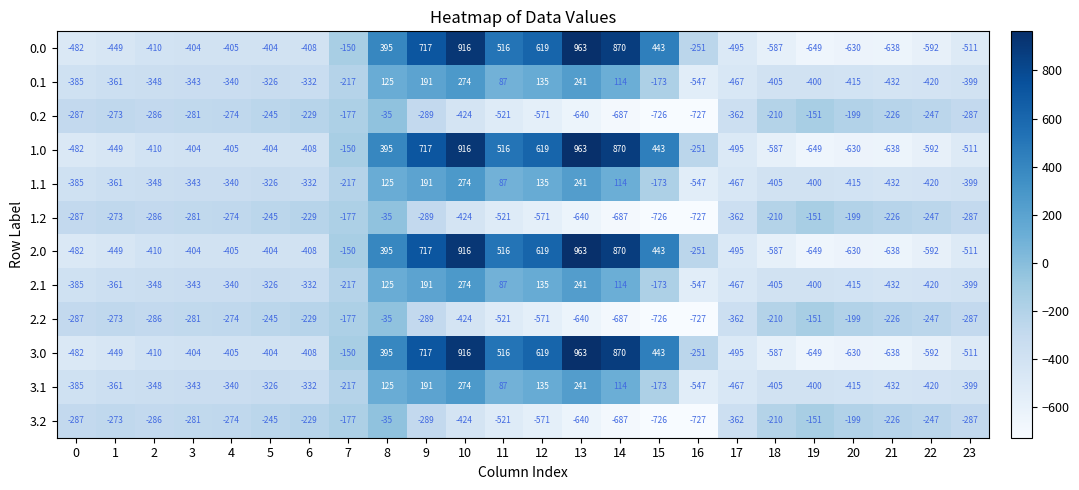

What is the difference between the highest and lowest values at 15?

1169